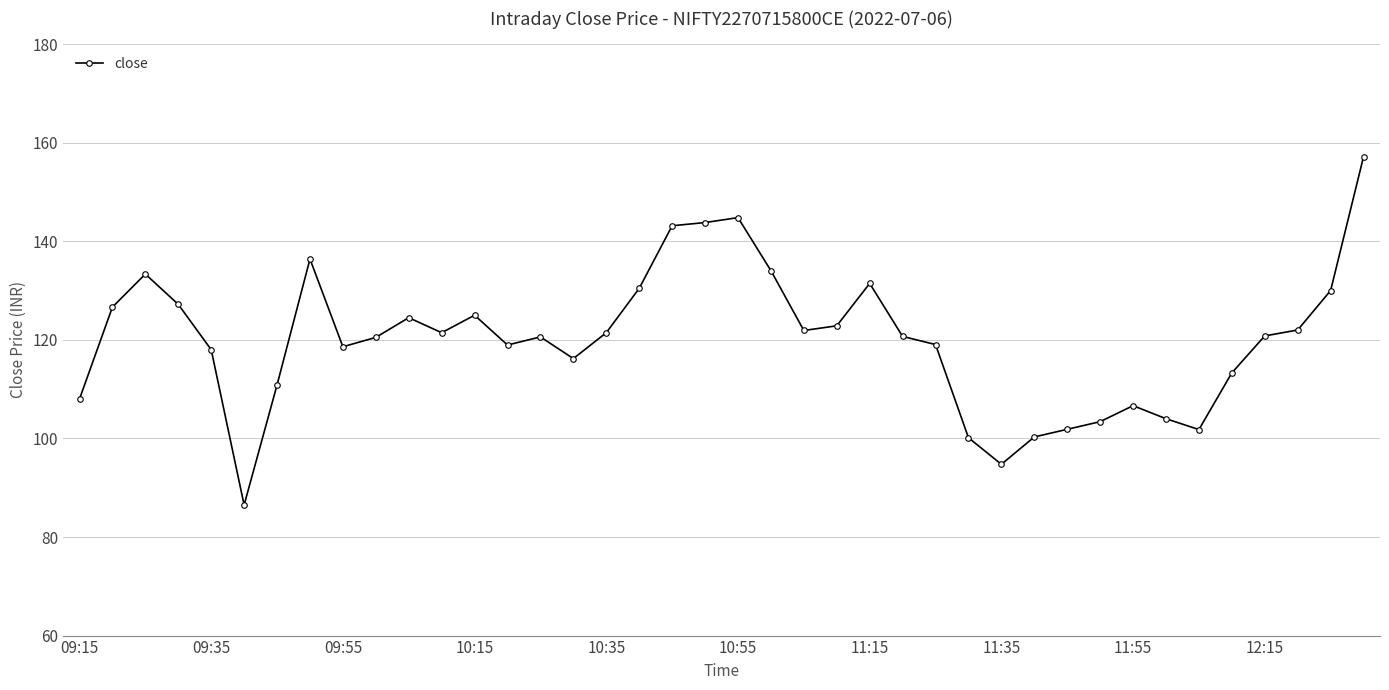

What is the sum of all values?

4802.6